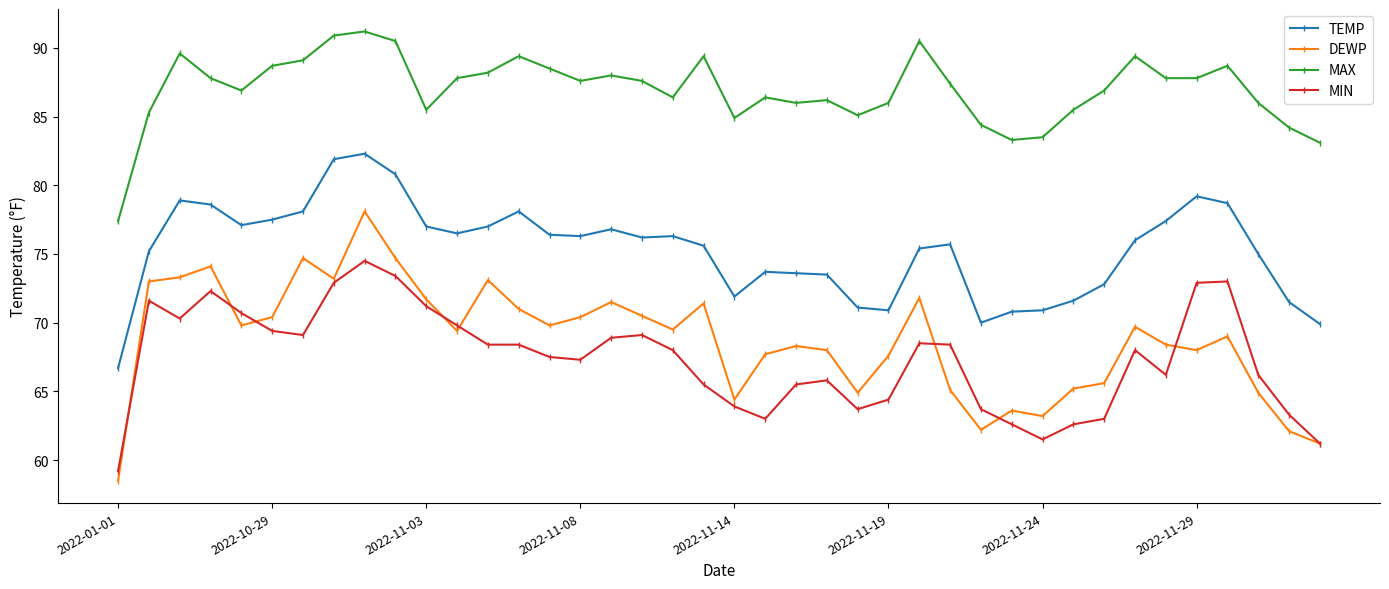

Count the number of data series in this chart.

4